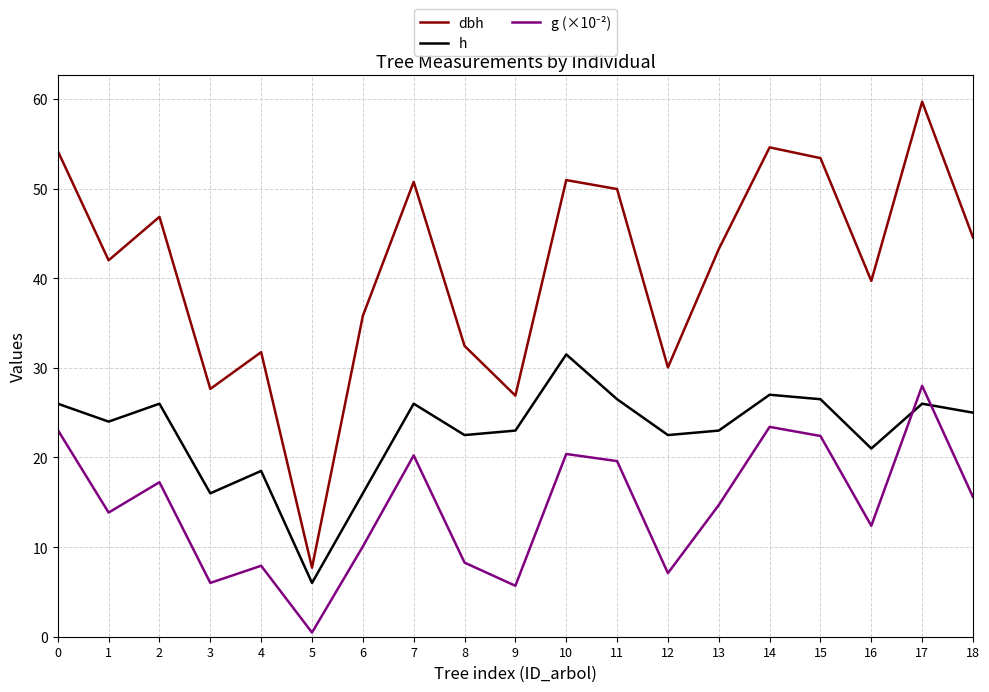

Is it true that dbh equals 46.9 at 2?

True